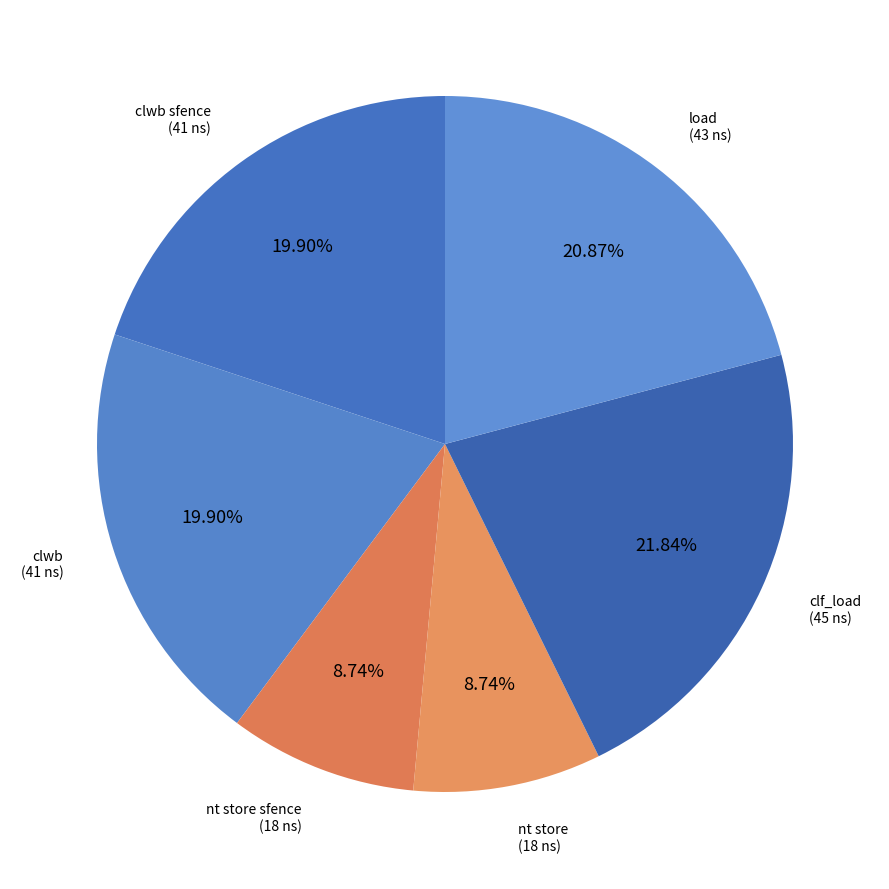

To the nearest percent, what is the difference between the largest and smallest slice percentages?

13%